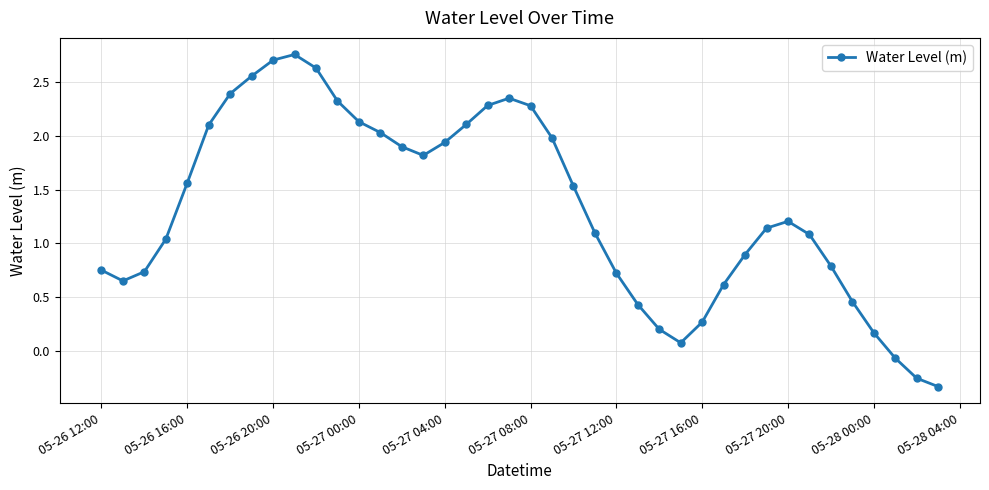

Count the number of categories in the chart.

40